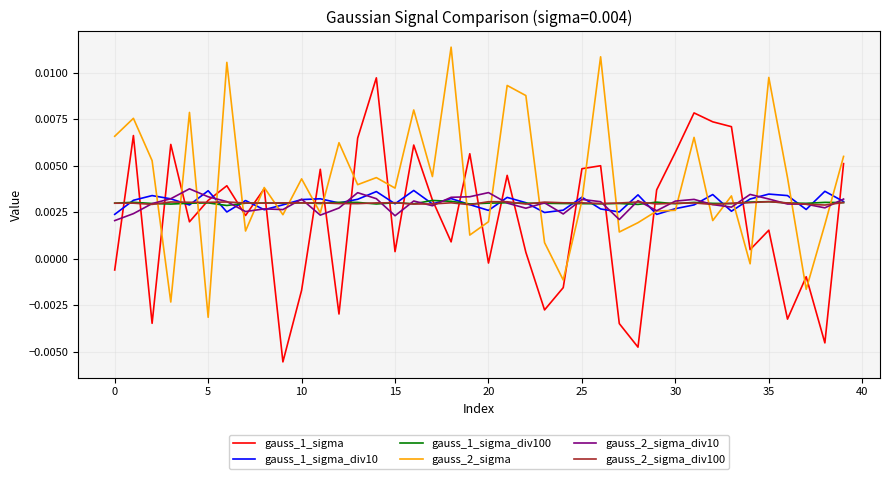

What is the sum of all gauss_1_sigma_div10 values?

0.1